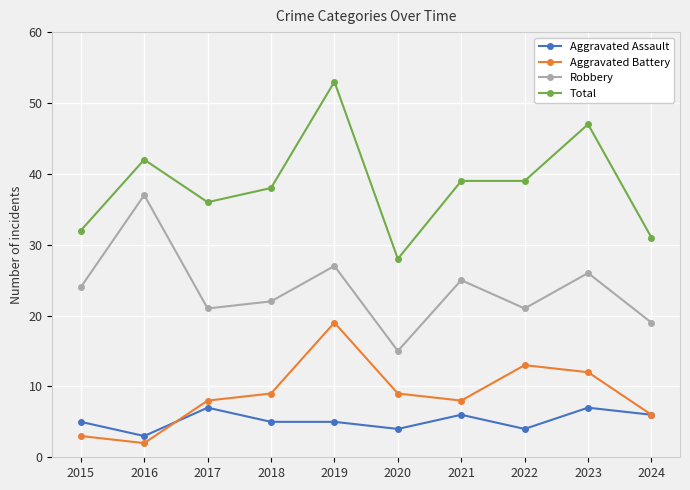

At which category is the sum across all series the highest?

2019